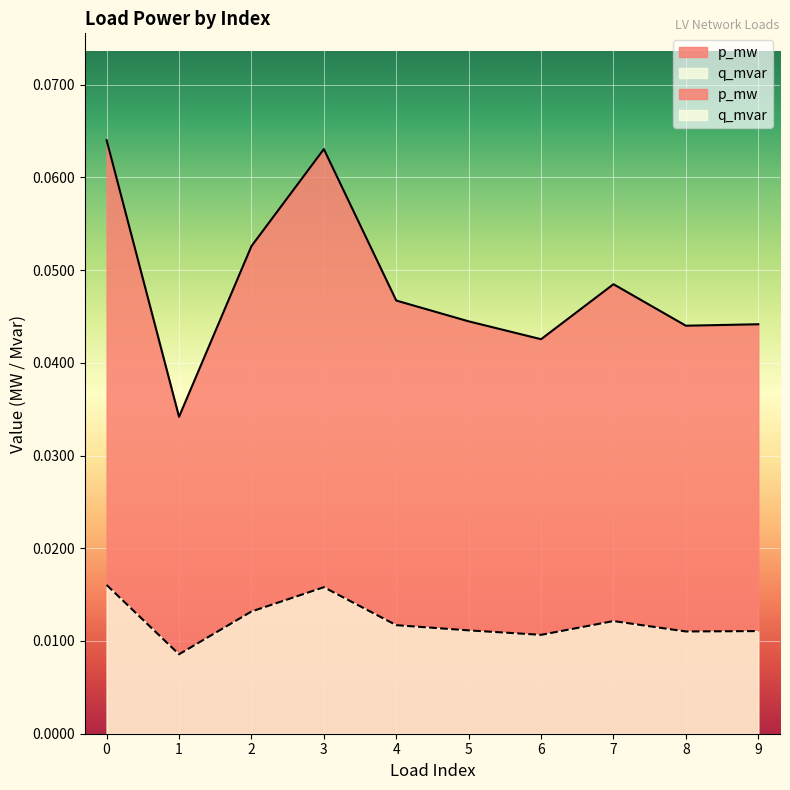

How many data points does each series have?

10